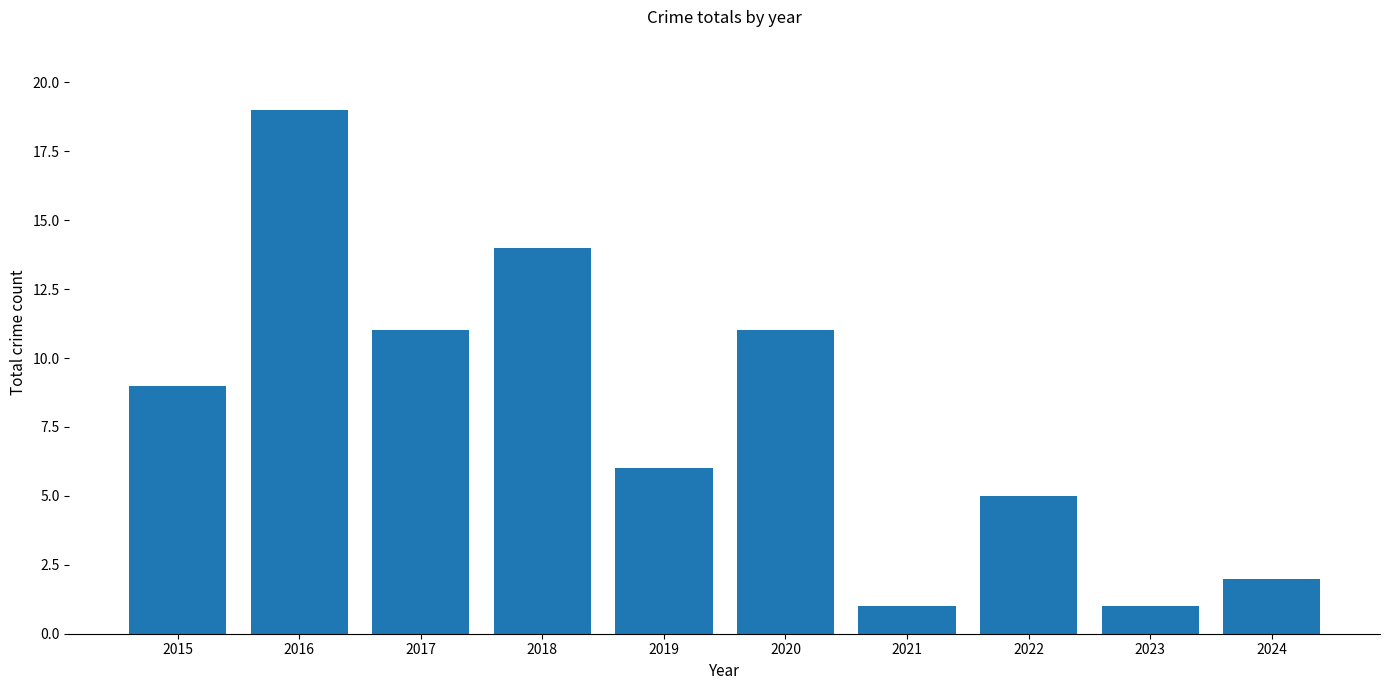

Which category has the highest value across all series?

2016